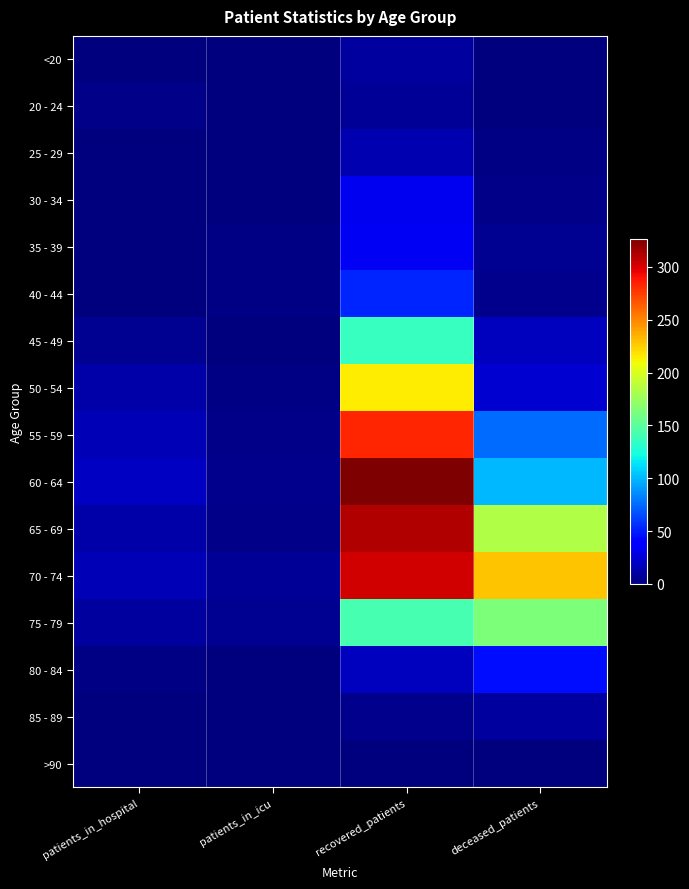

At how many categories does at least one series exceed 63?

2